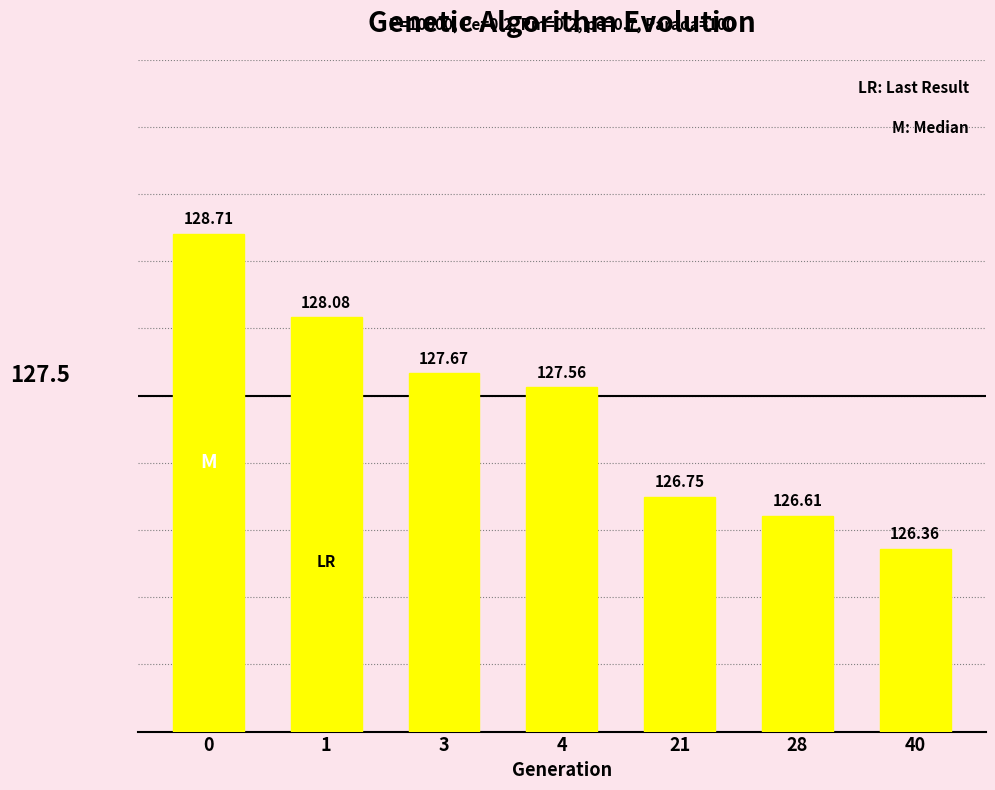

What is the difference between the second highest and minimum values?

1.7